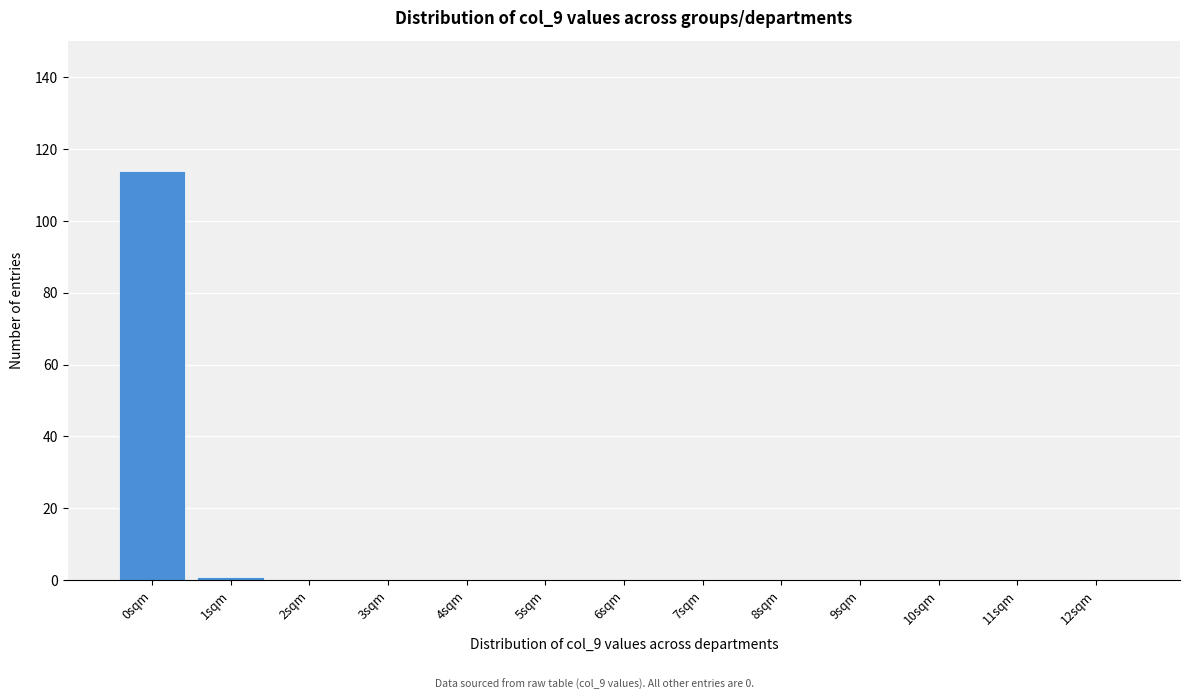

Reading left to right, extract all data points from this chart.

0sqm=114	1sqm=1	2sqm=0	3sqm=0	4sqm=0	5sqm=0	6sqm=0	7sqm=0	8sqm=0	9sqm=0	10sqm=0	11sqm=0	12sqm=0